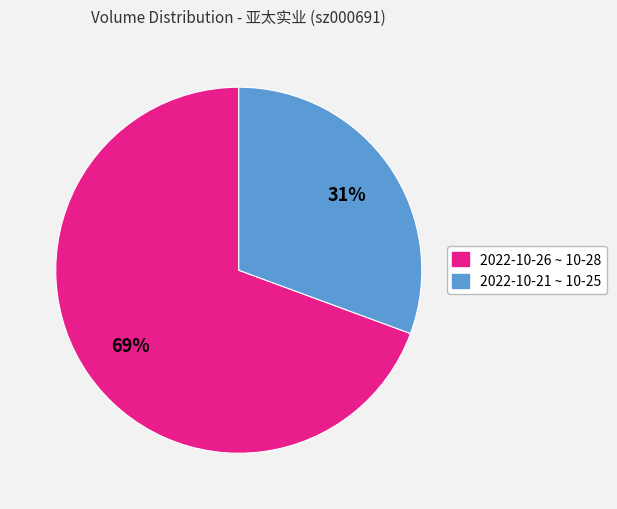

To the nearest percent, what is the average slice percentage?

50%